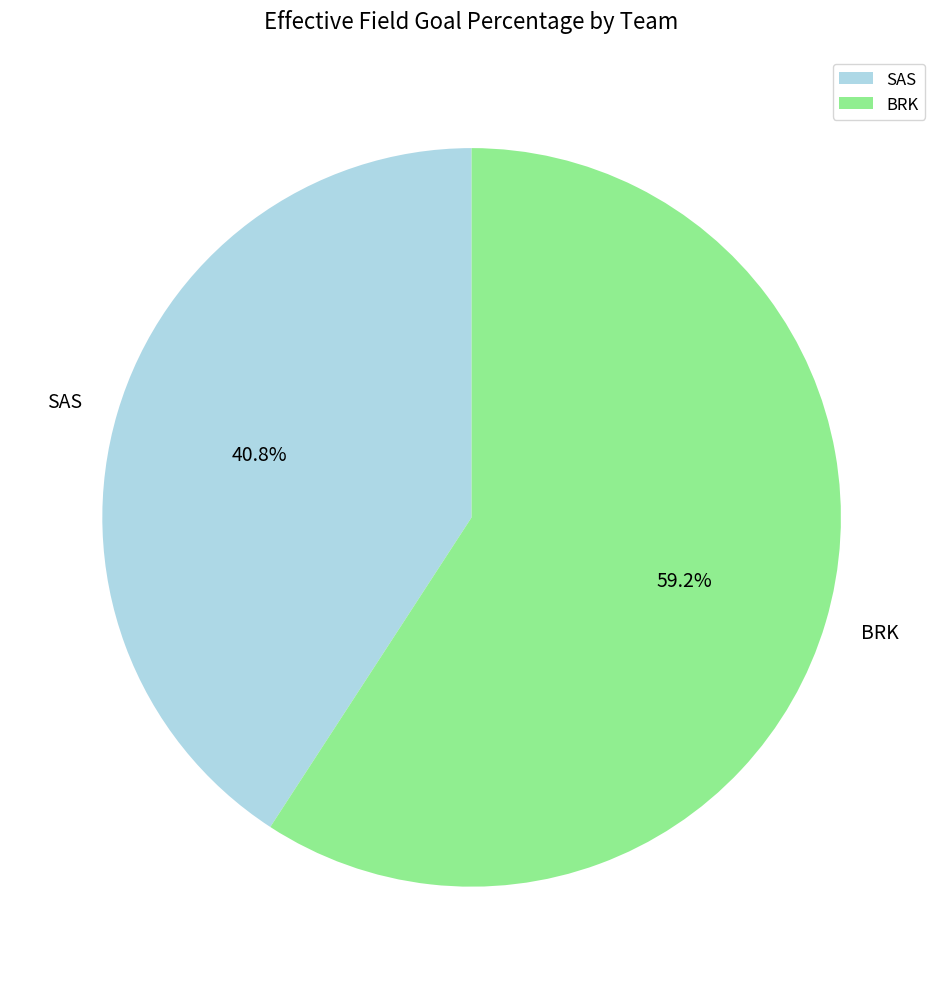

Count the number of slices in the pie.

2